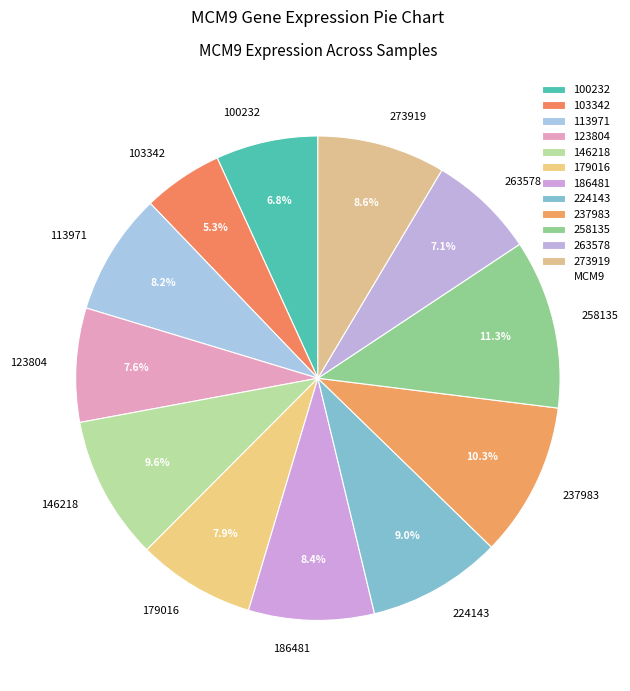

To the nearest percent, what portion does 146218 represent?

10%